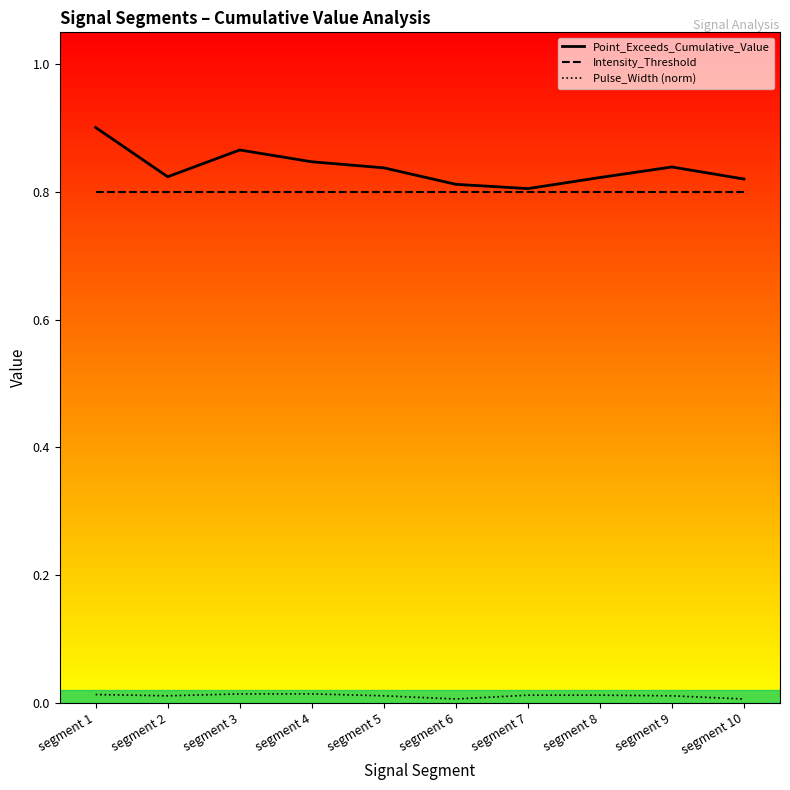

Which category has the lowest value across all series?

segment 6